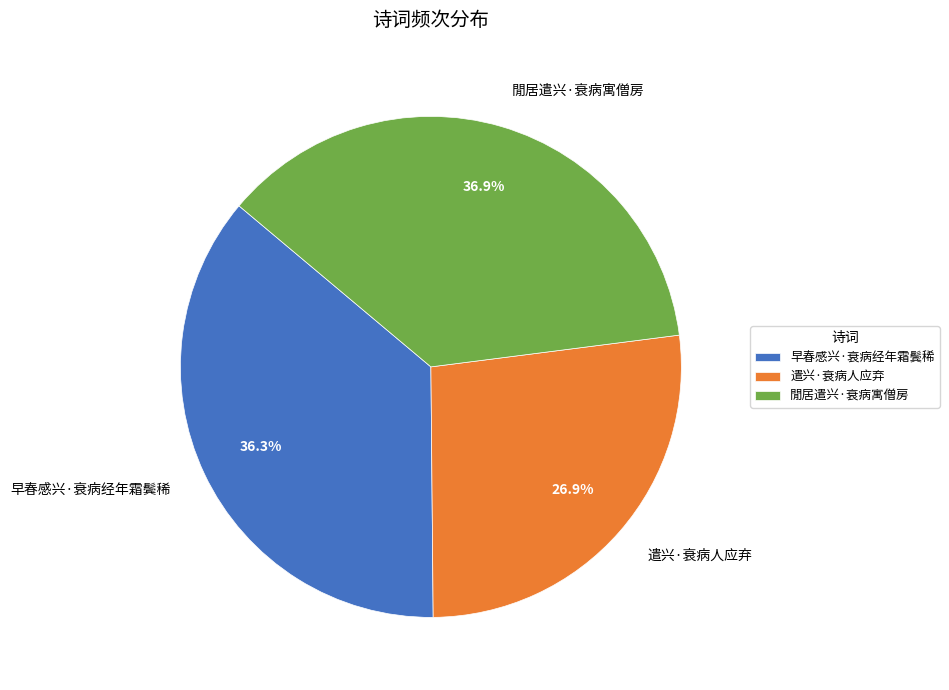

Between 遣兴·衰病人应弃 and 閒居遣兴·衰病寓僧房, which is larger?

閒居遣兴·衰病寓僧房